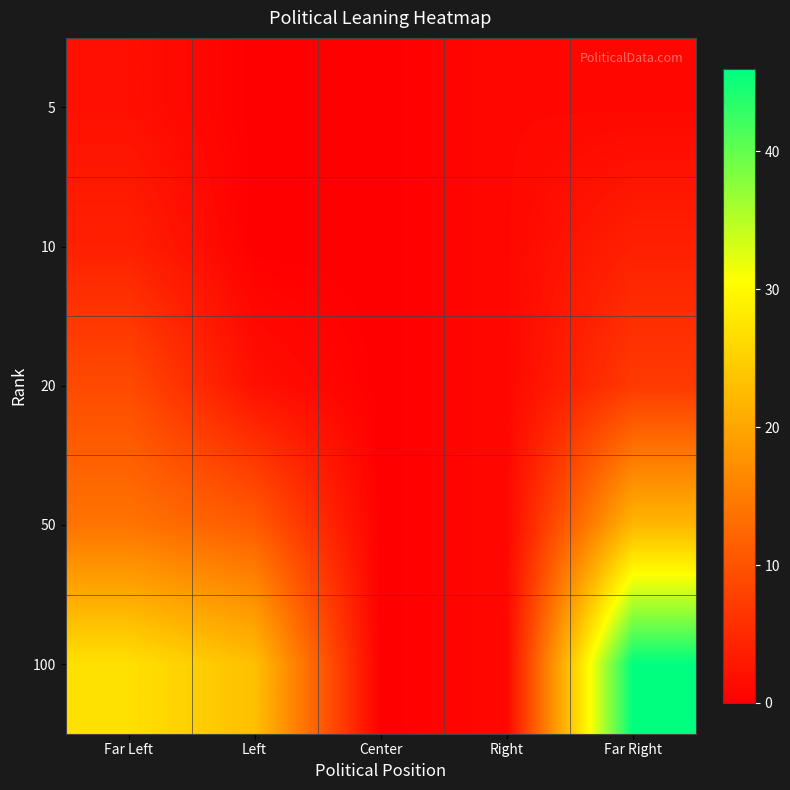

Reading left to right, list all the values displayed in this chart.

5: Far Left=2	Left=0	Center=0	Right=1	Far Right=1
10: Far Left=4	Left=0	Center=0	Right=1	Far Right=4
20: Far Left=9	Left=2	Center=0	Right=1	Far Right=7
50: Far Left=14	Left=11	Center=0	Right=1	Far Right=22
100: Far Left=27	Left=23	Center=0	Right=1	Far Right=46